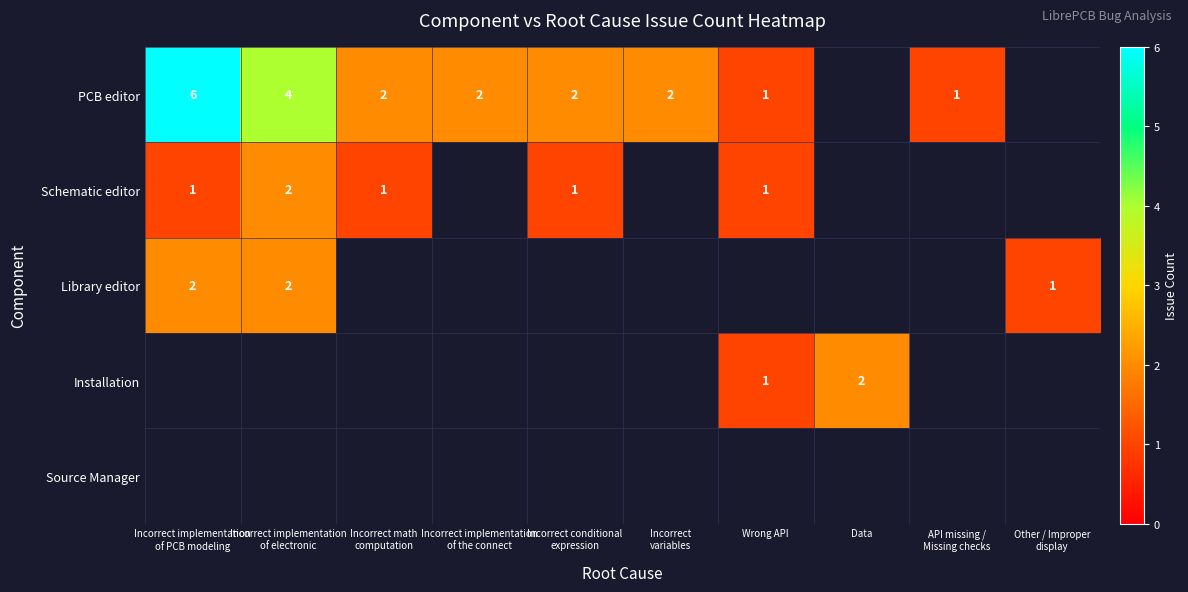

The value of Installation at Wrong API is 1. True or false?

True